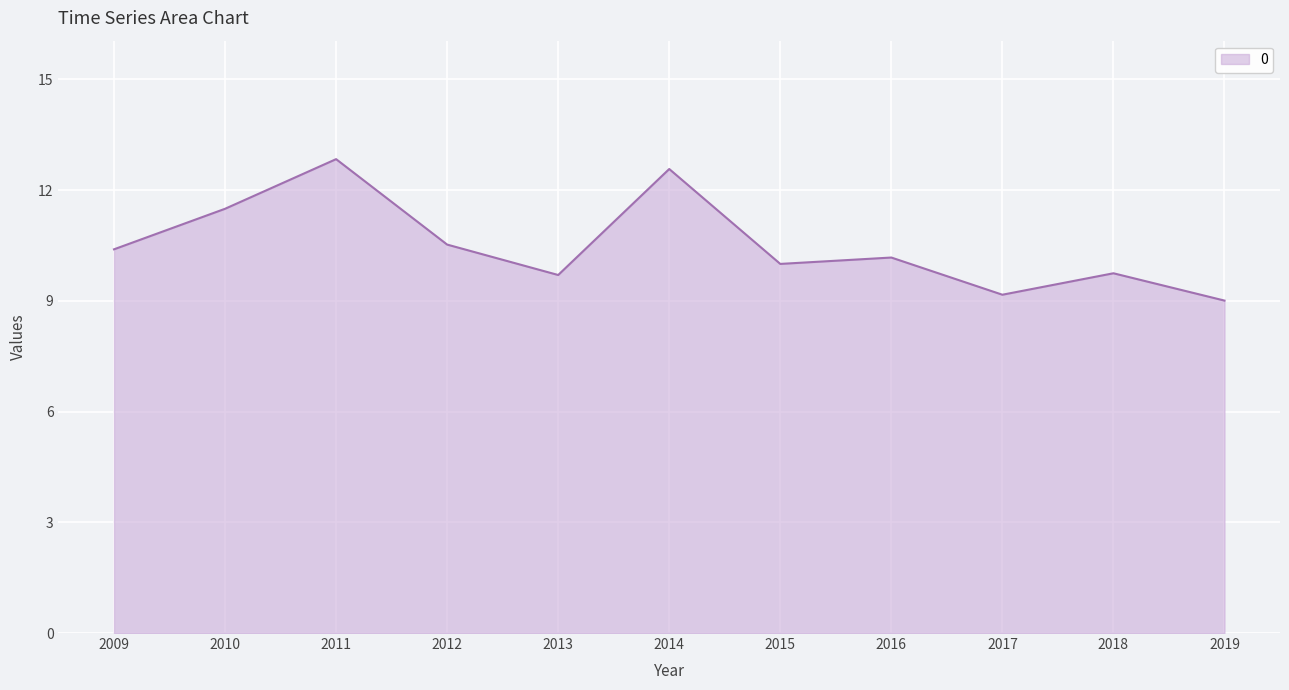

What is the approximate value at 2017?

9.2